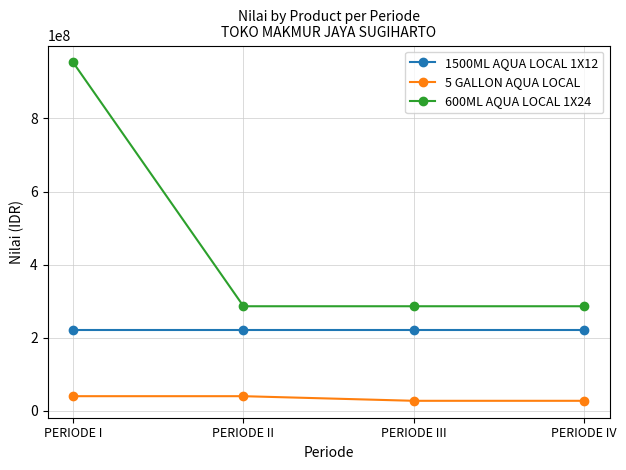

What is the highest value of the 5 GALLON AQUA LOCAL series?

39832320